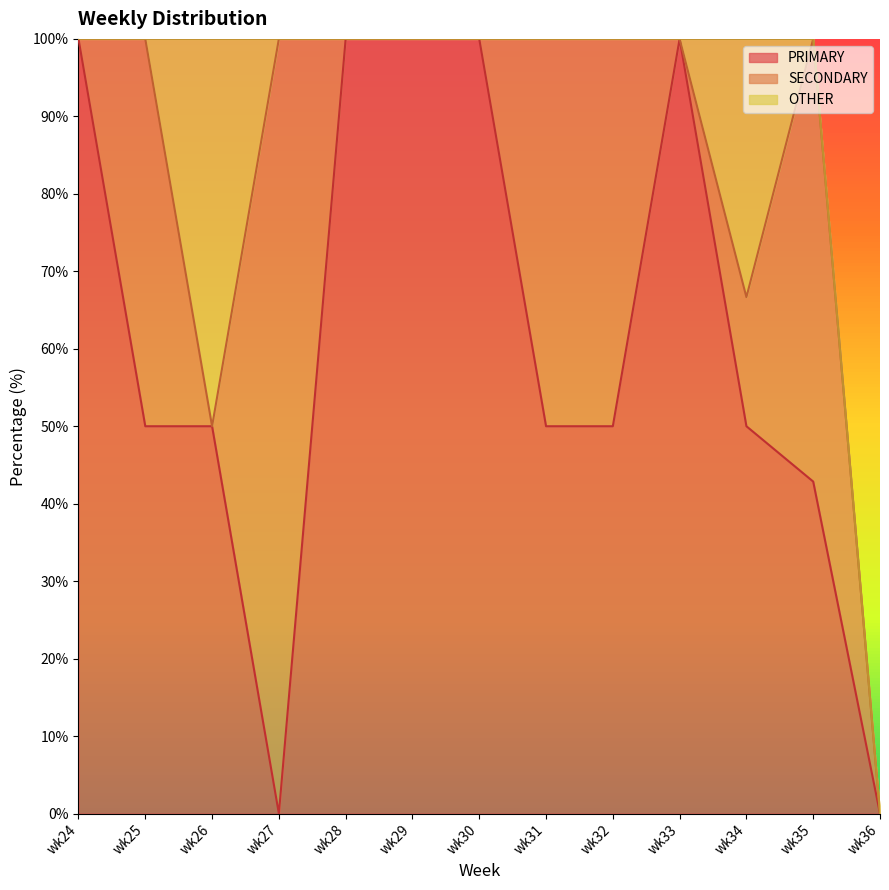

Reading left to right, transcribe all the data shown in this chart.

PRIMARY: wk24=100.0	wk25=50.0	wk26=50.0	wk27=0.0	wk28=100.0	wk29=100.0	wk30=100.0	wk31=50.0	wk32=50.0	wk33=100.0	wk34=50.0	wk35=42.9	wk36=0.0
SECONDARY: wk24=0.0	wk25=50.0	wk26=0.0	wk27=100.0	wk28=0.0	wk29=0.0	wk30=0.0	wk31=50.0	wk32=50.0	wk33=0.0	wk34=16.7	wk35=57.1	wk36=0.0
OTHER: wk24=0.0	wk25=0.0	wk26=50.0	wk27=0.0	wk28=0.0	wk29=0.0	wk30=0.0	wk31=0.0	wk32=0.0	wk33=0.0	wk34=33.3	wk35=0.0	wk36=0.0